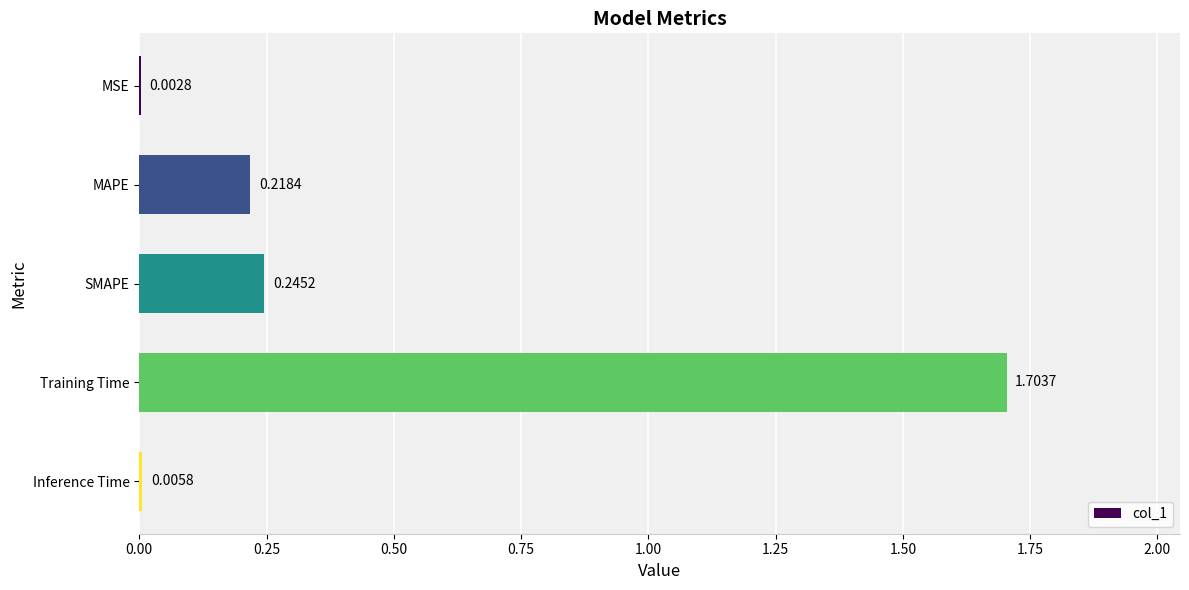

How many distinct data groups are displayed?

1